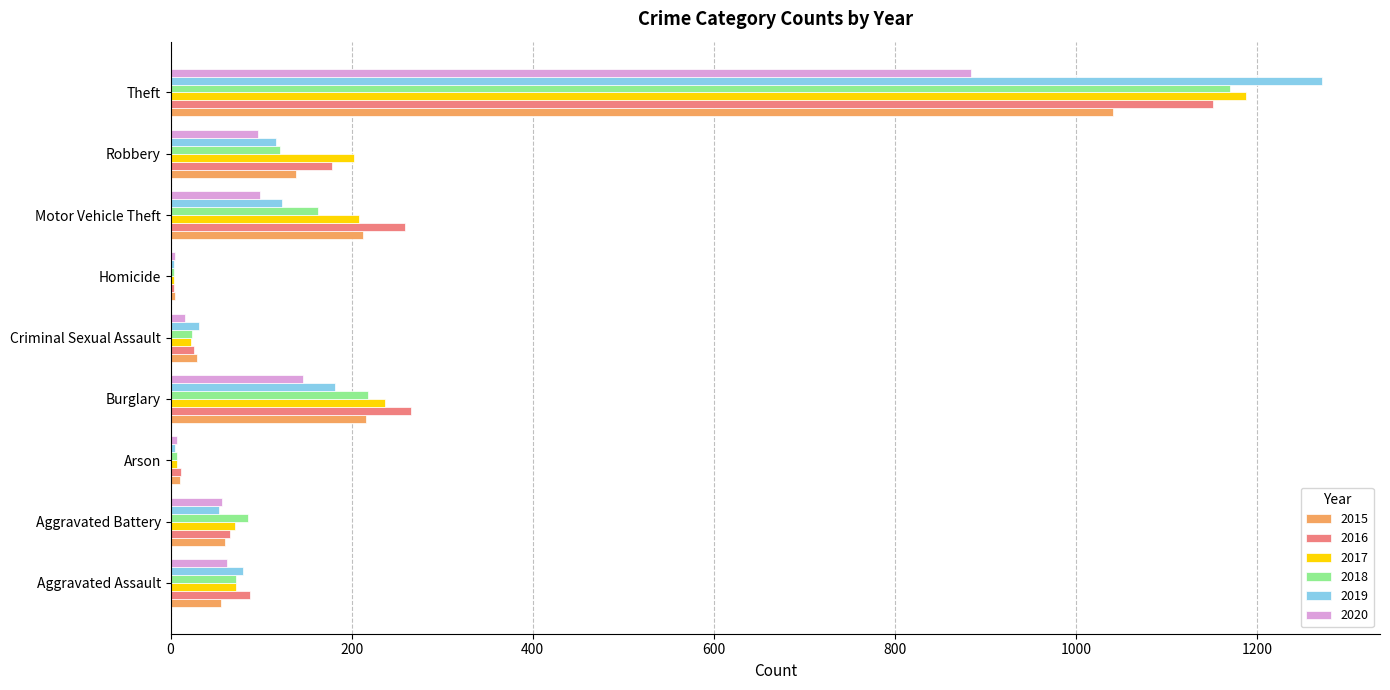

What is the total value across all series at Burglary?

1265